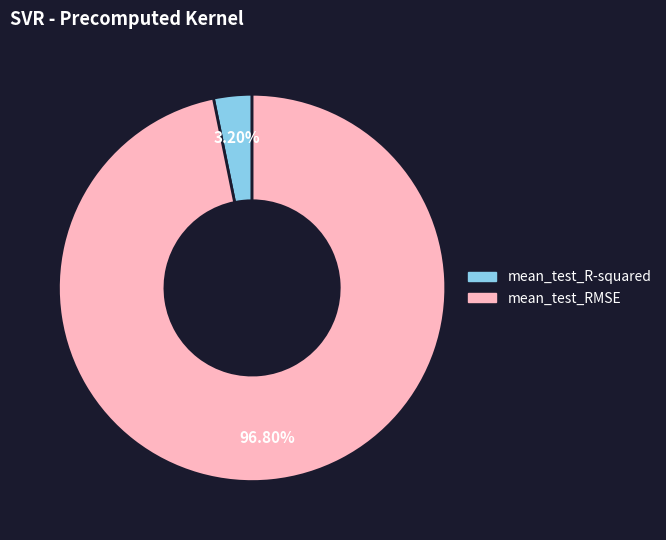

To the nearest percent, what percentage of the pie is mean_test_RMSE?

97%